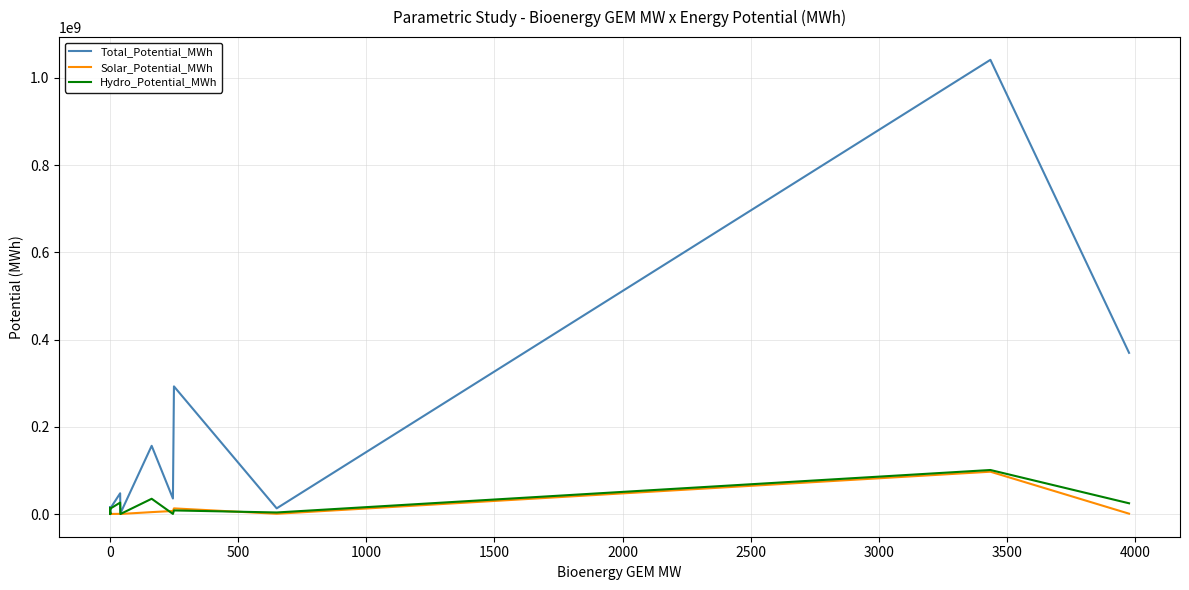

What position from the left is 0?

2